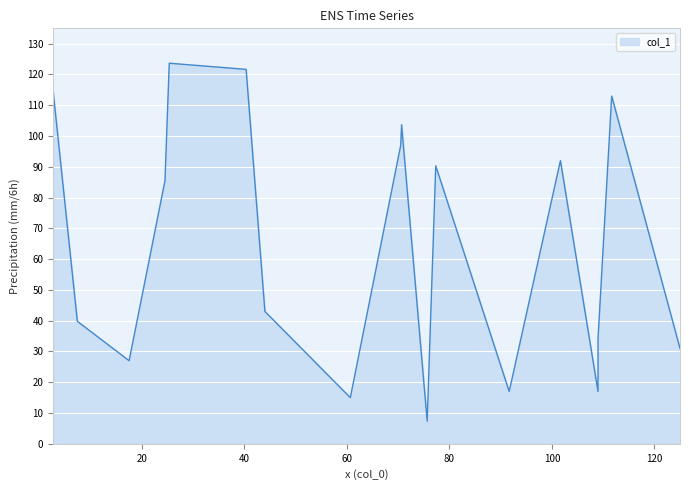

What is the difference between the maximum and minimum values?

116.3